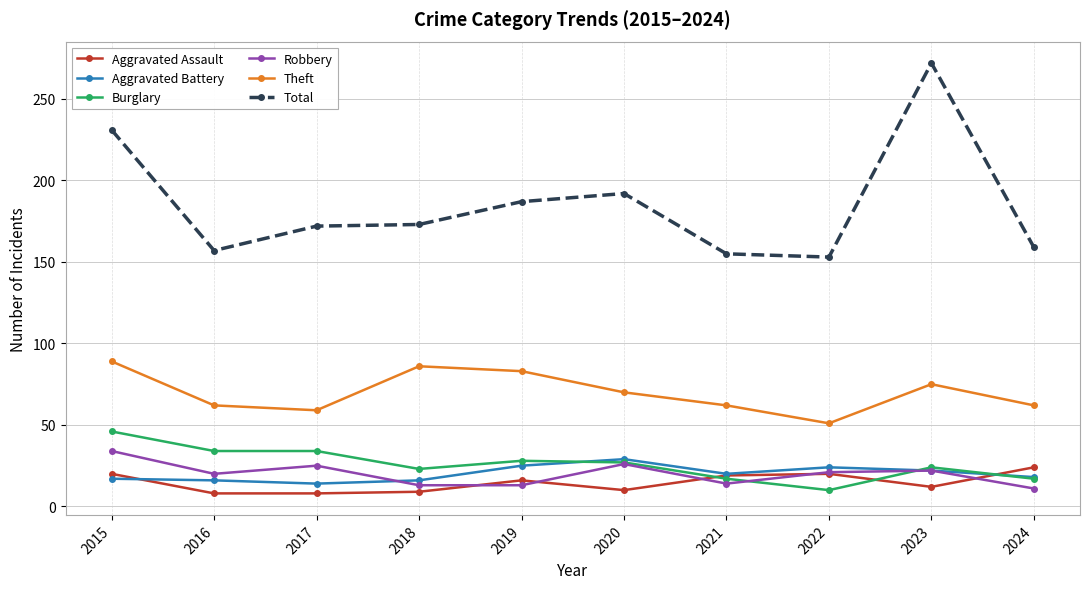

True or false: Theft has a value of 133 at 2015.

False